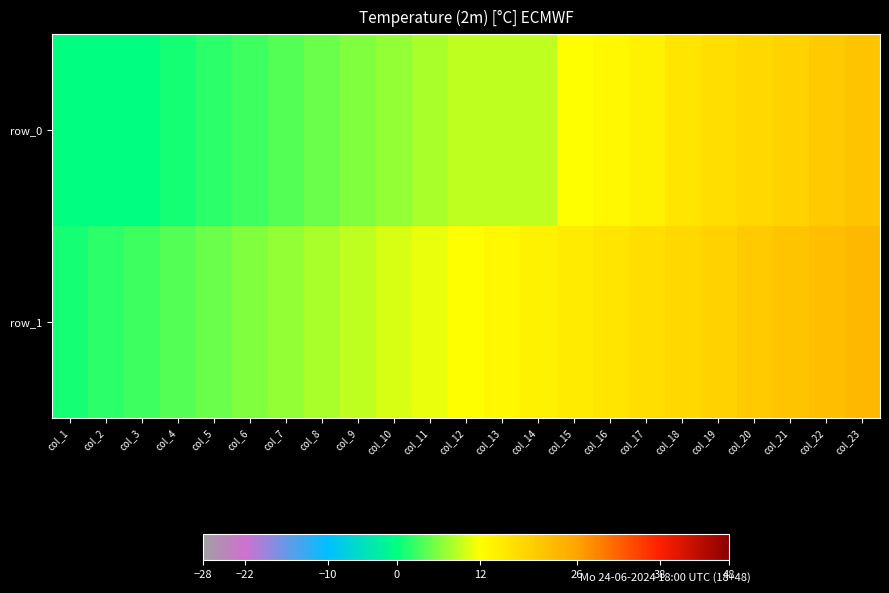

True or false: row_0 has a value of 12 at col_3.

False